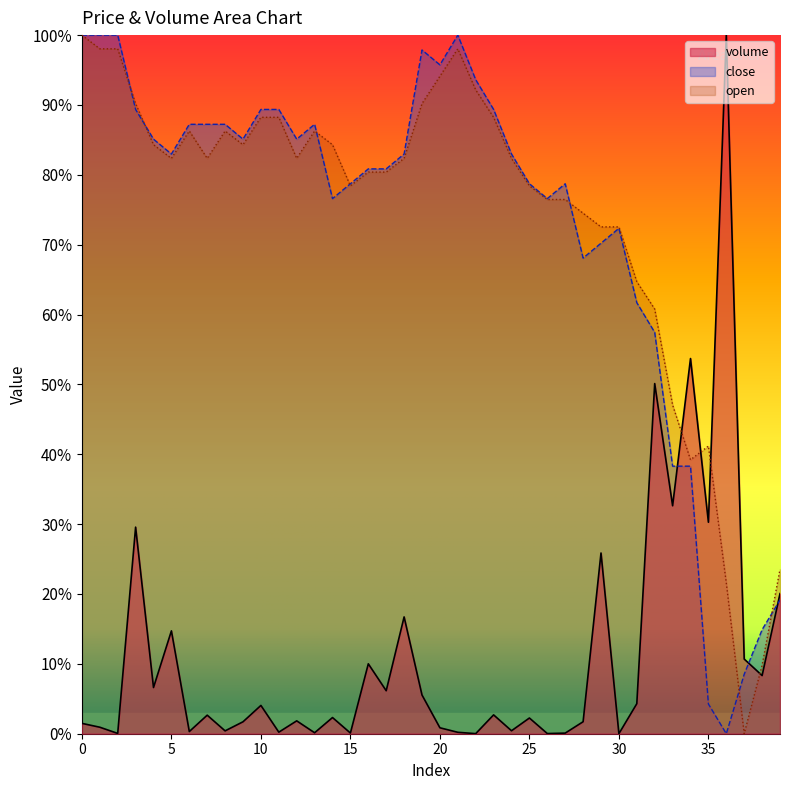

How many lines are shown in the chart?

3